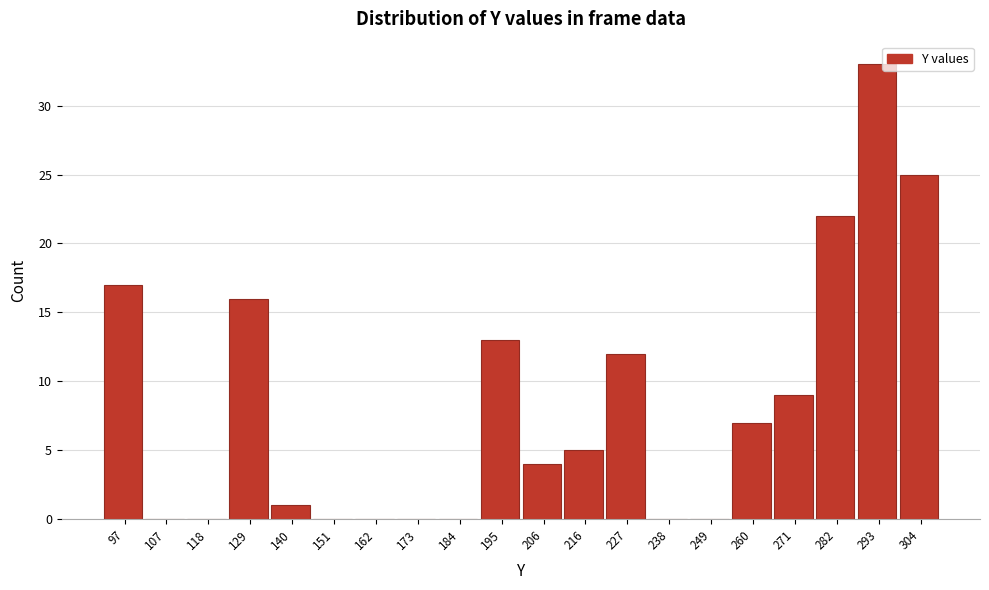

Reading left to right, list all the values displayed in this chart.

97=17	107=0	118=0	129=16	140=1	151=0	162=0	173=0	184=0	195=13	206=4	216=5	227=12	238=0	249=0	260=7	271=9	282=22	293=33	304=25